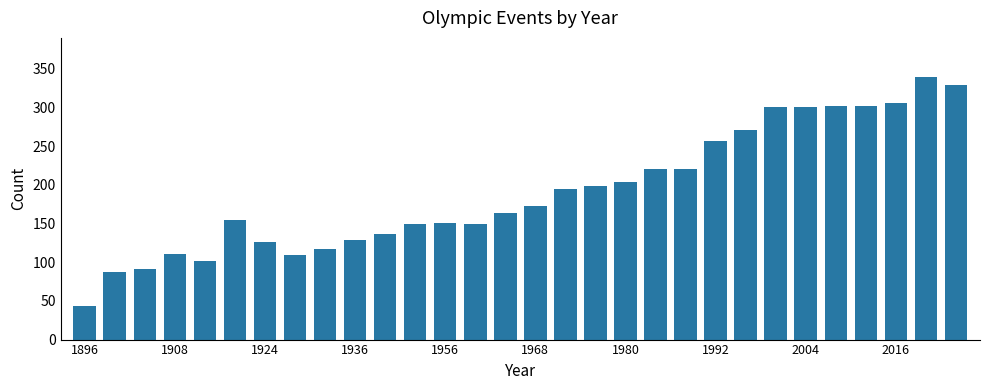

What is the maximum value shown in the chart?

339